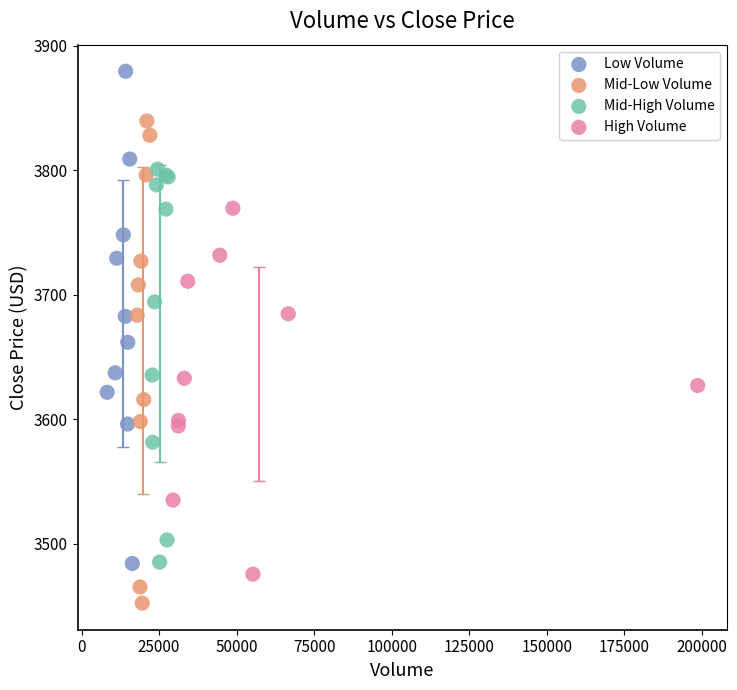

Which series has the largest Y range (max minus min)?

Low Volume